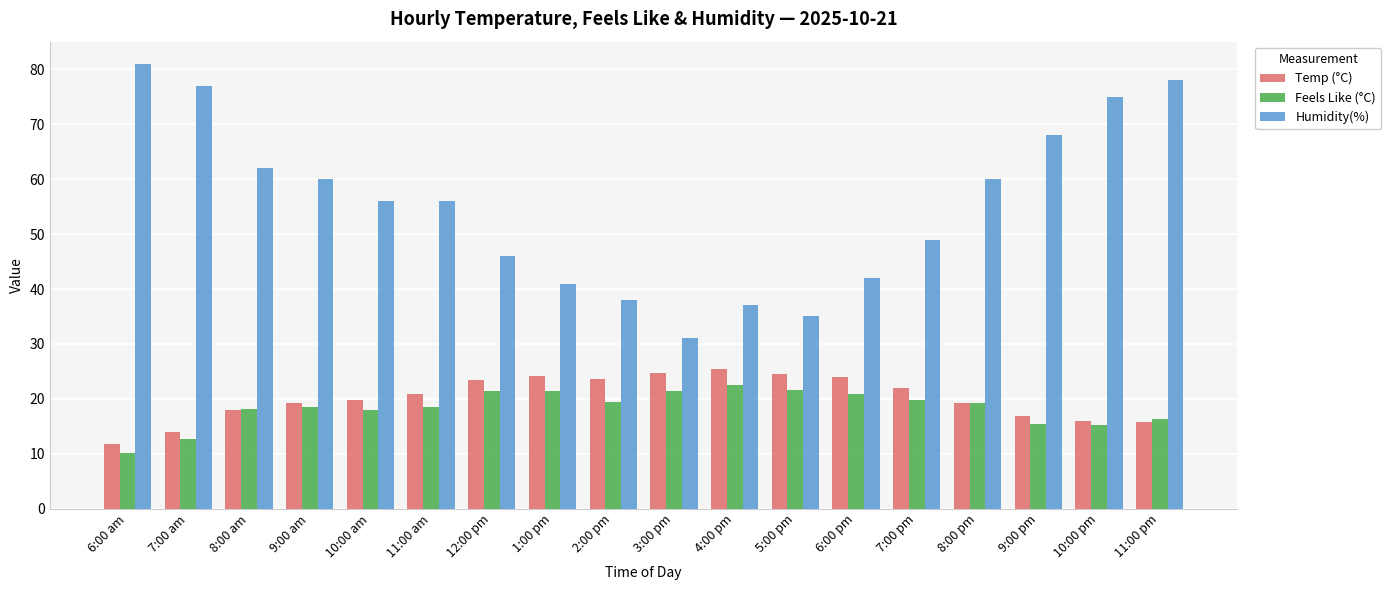

Rank the series by their maximum value, from highest to lowest.

Humidity(%), Temp (°C), Feels Like (°C)